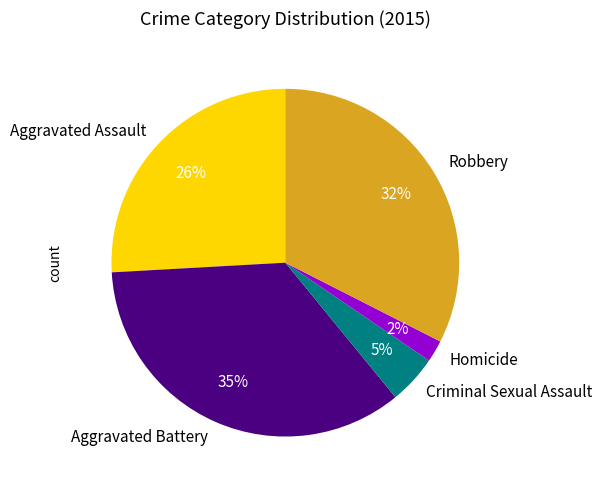

Is it true that Robbery is 32% of the pie?

True